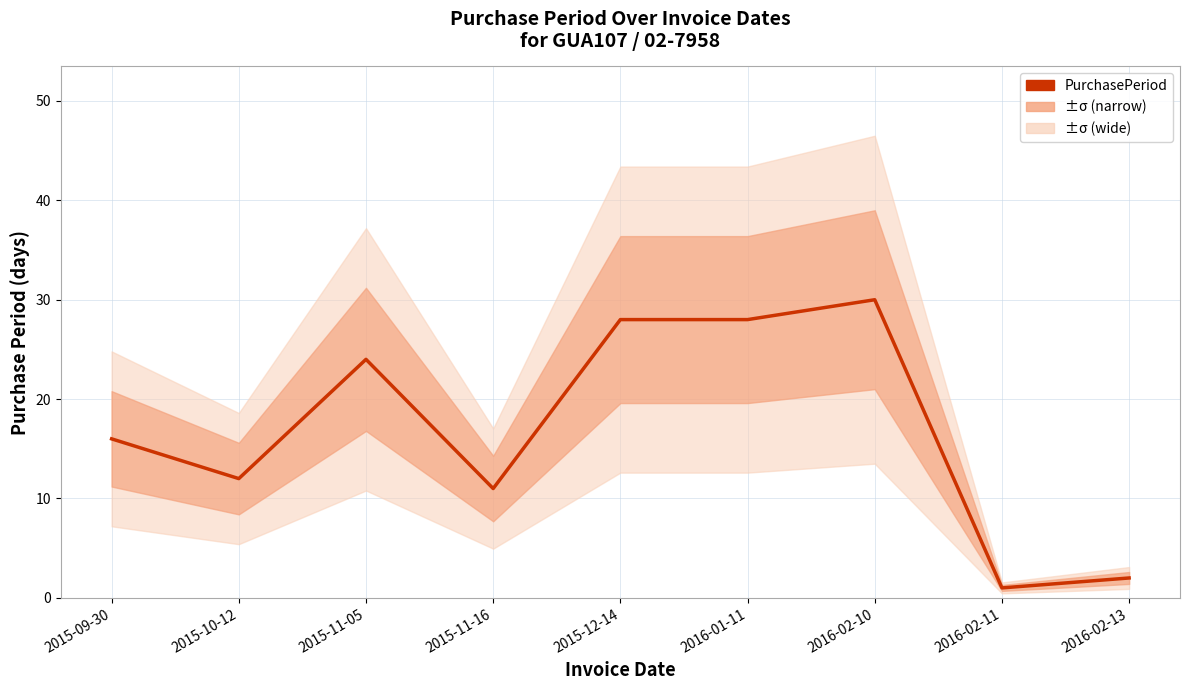

What is the value of the 6th point from the left?

28